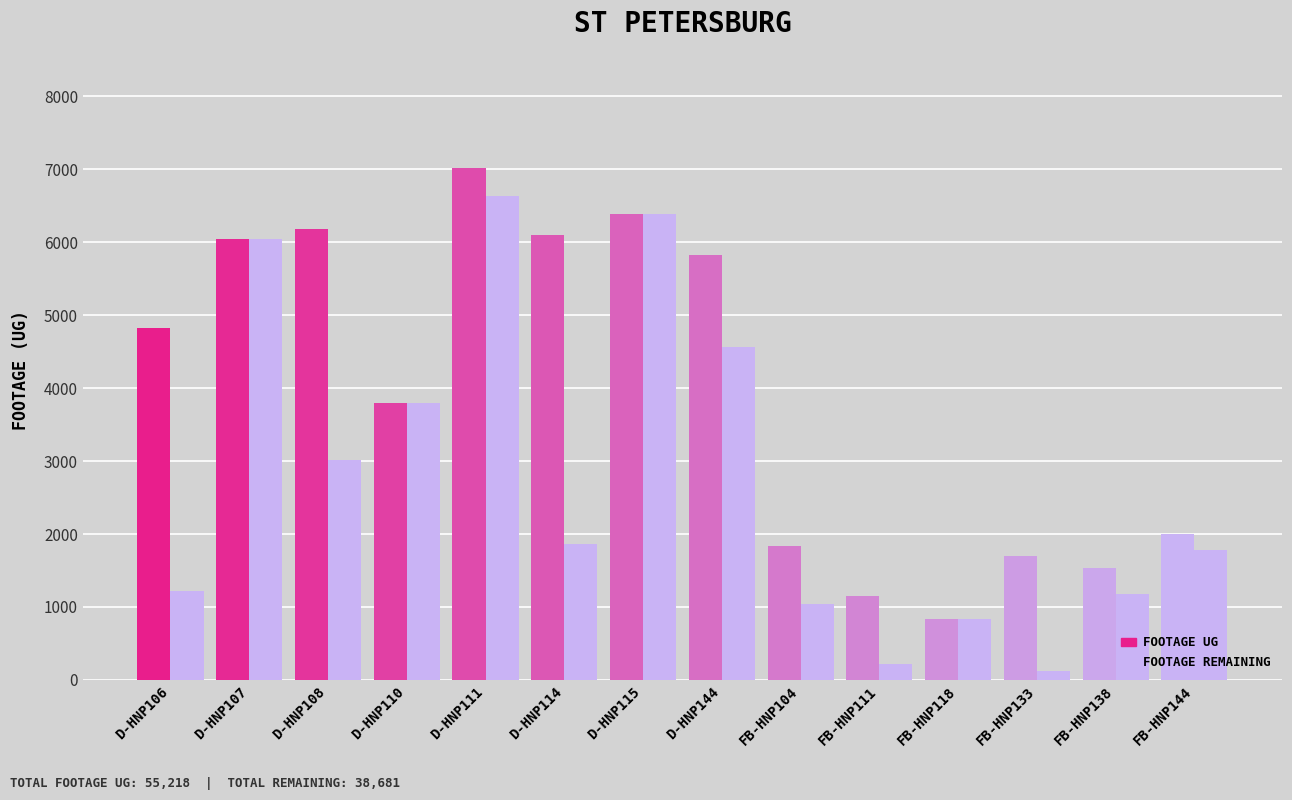

What is the value of the Footage Remaining bar at the 1st from the left?

1213